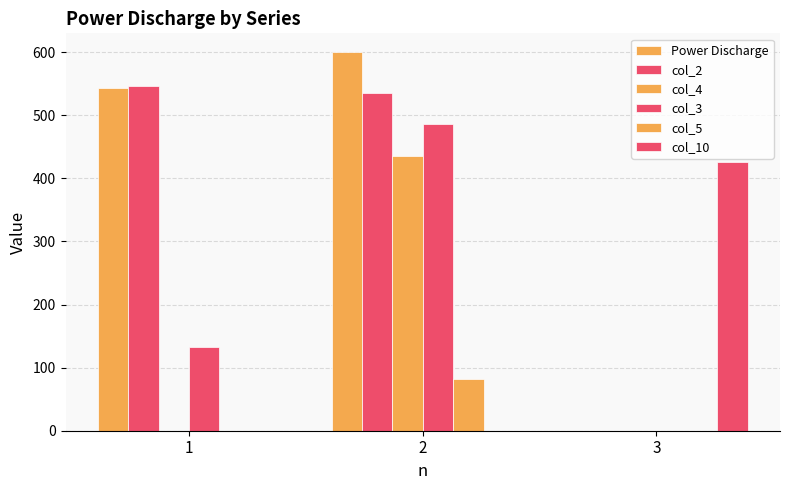

At how many categories does at least one series exceed 164?

3